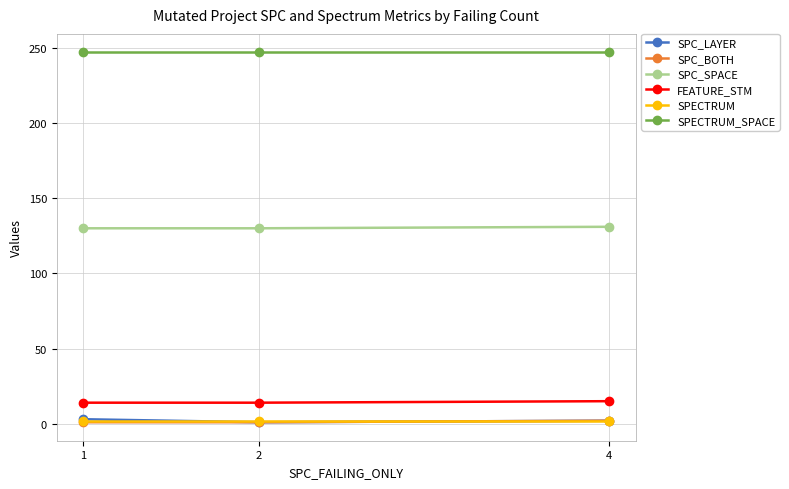

What value does the SPC_SPACE series have at 2?

130